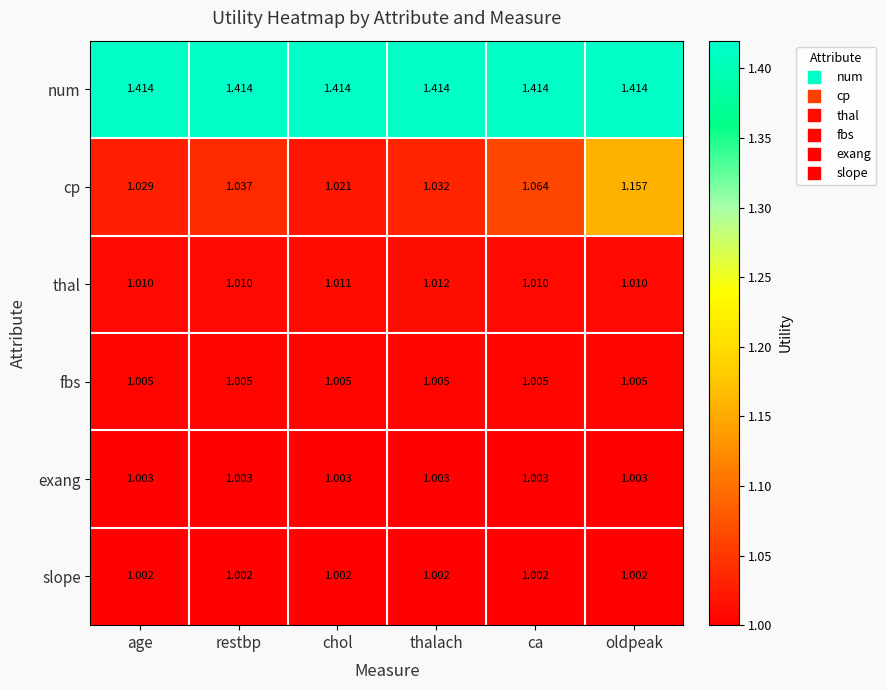

At which label does cp reach its minimum?

chol